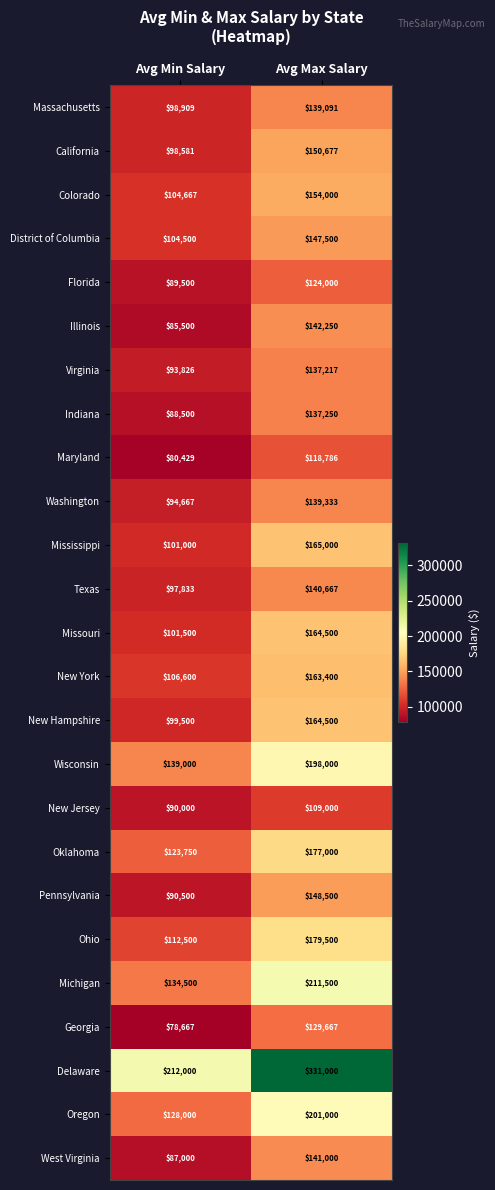

Which series has the largest total across all categories?

Delaware